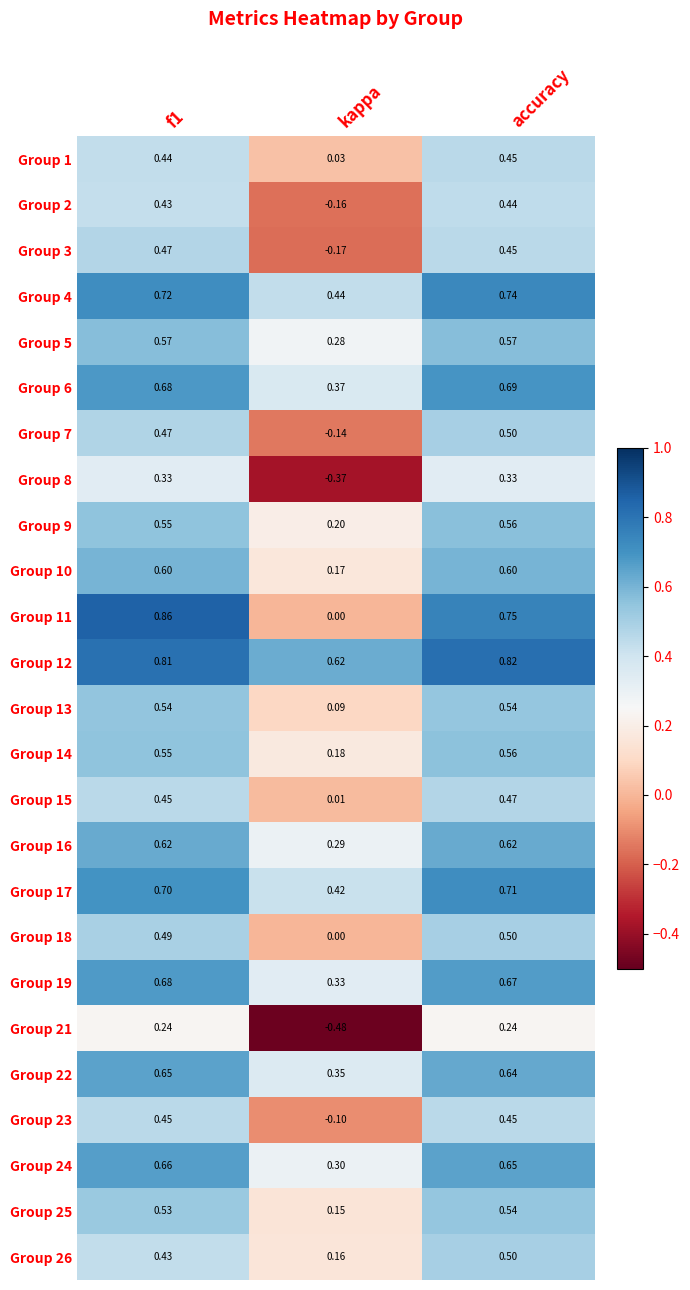

Which category has the lowest value across all series?

kappa